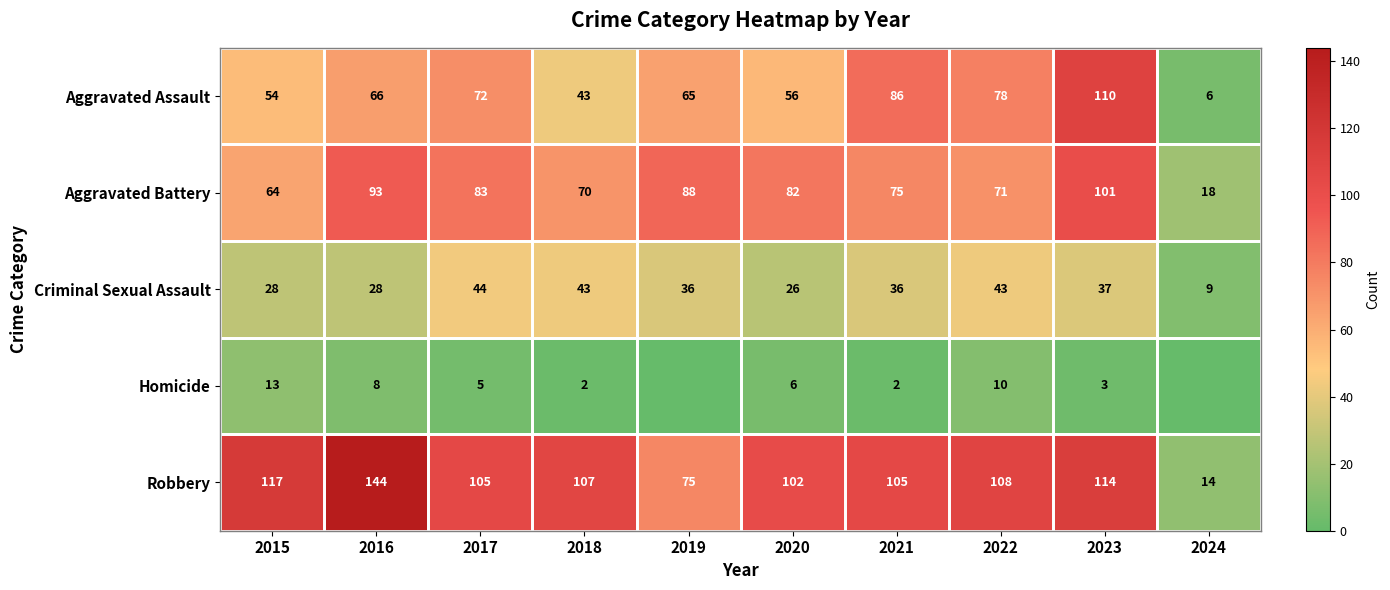

Which series has the largest total across all categories?

Robbery